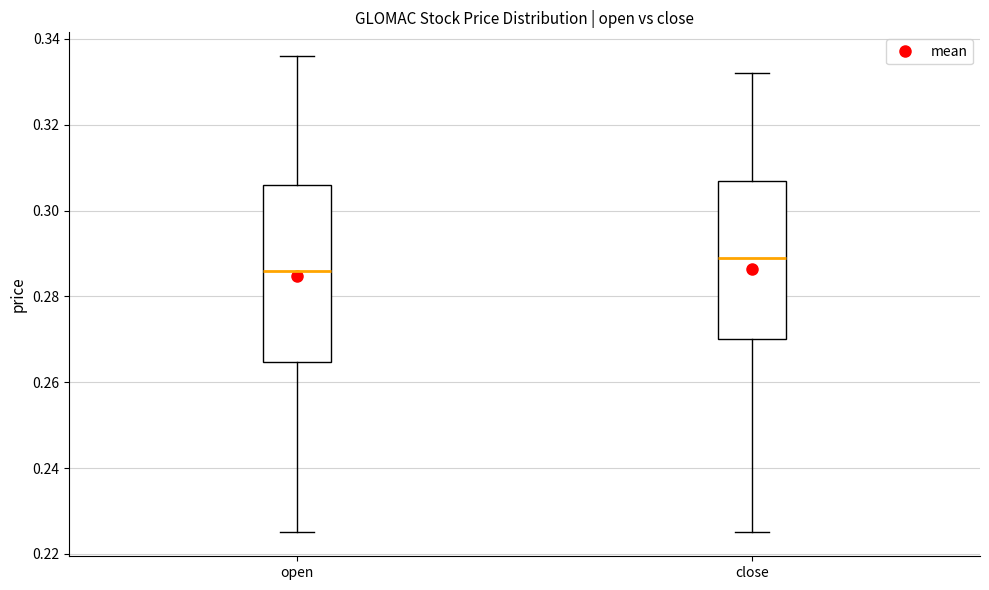

Reading left to right, read every box against the y-axis: the position of its median line, the range the box covers, and the ends of its whiskers. The values are not printed on the chart, so give them approximately, as read against the axis.

open: median 0.286, box 0.264 to 0.306, whiskers 0.226 to 0.336
close: median 0.290, box 0.270 to 0.308, whiskers 0.226 to 0.332